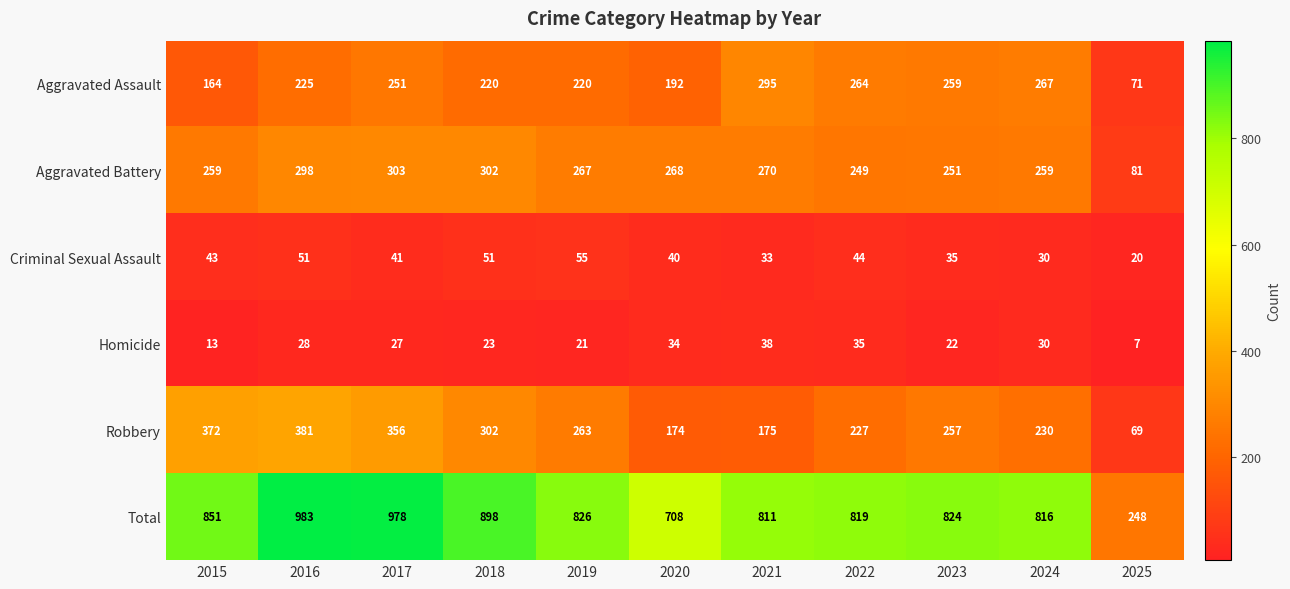

What is the difference between the Aggravated Battery values at 2018 and 2015?

43